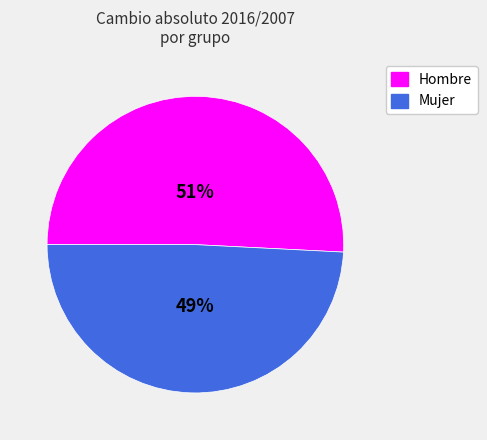

To the nearest percent, what is the difference between the largest and smallest slice percentages?

2%